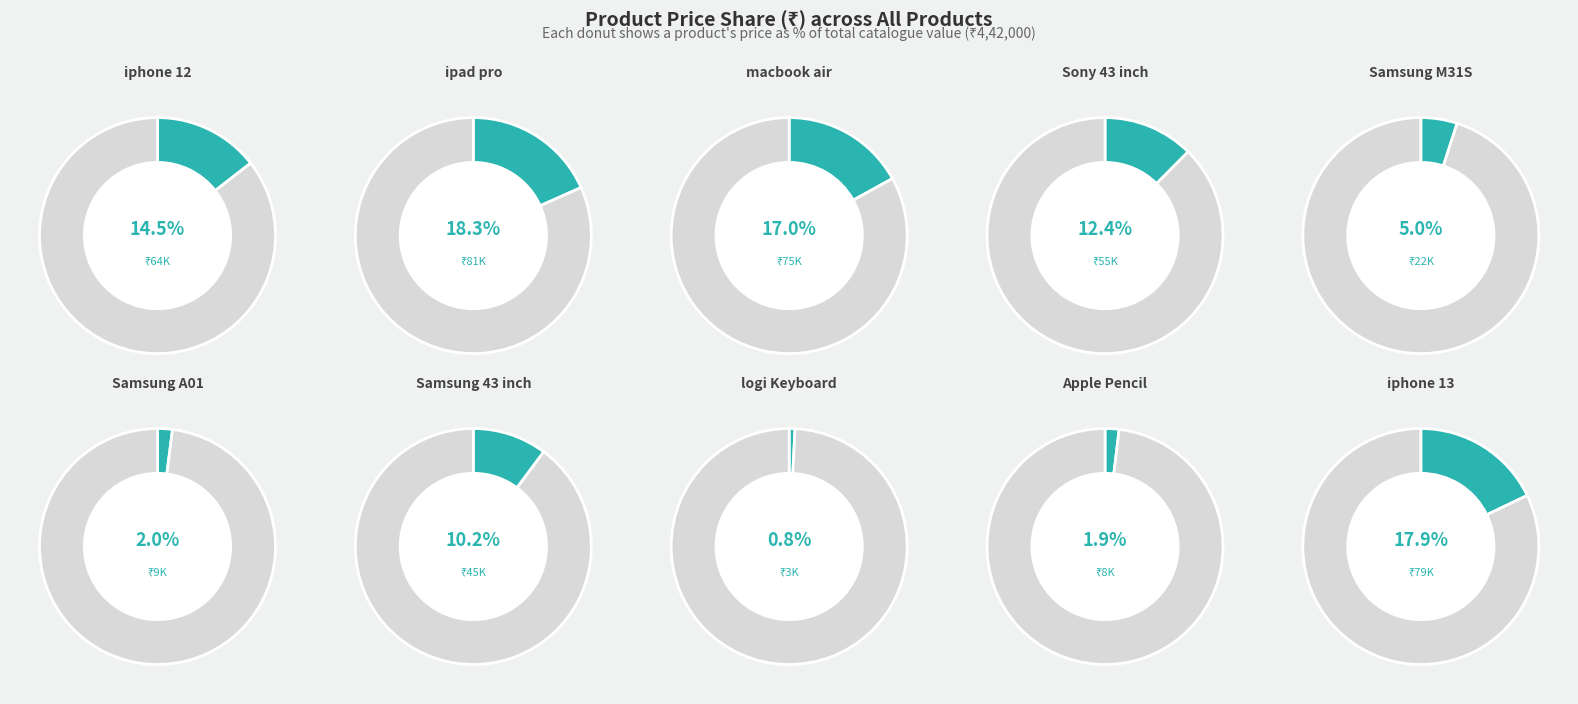

To the nearest percent, what is the difference between the logi Keyboard and Apple Pencil slice percentages?

1%